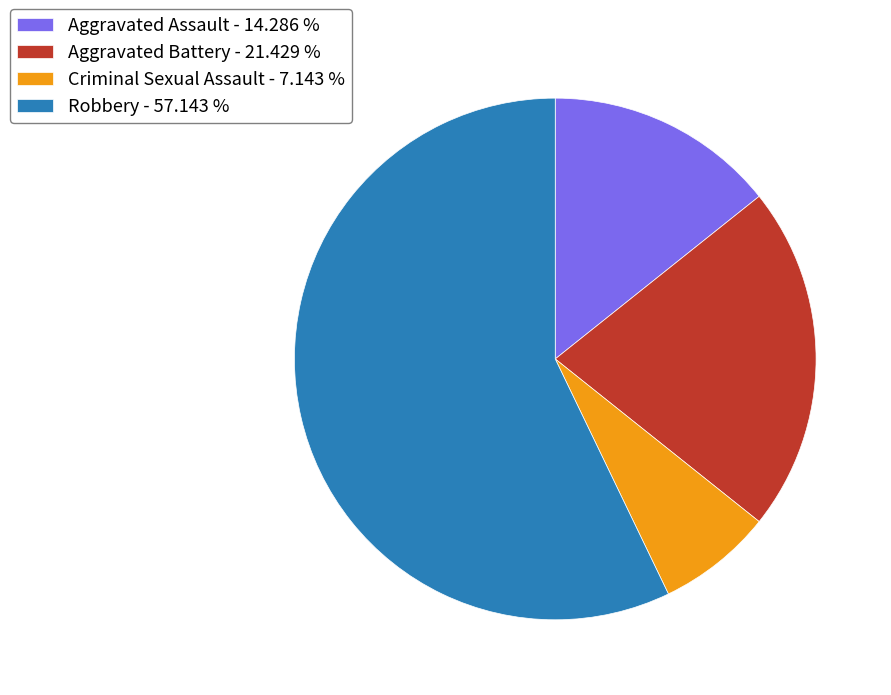

Which category has the smallest portion of the pie?

Criminal Sexual Assault